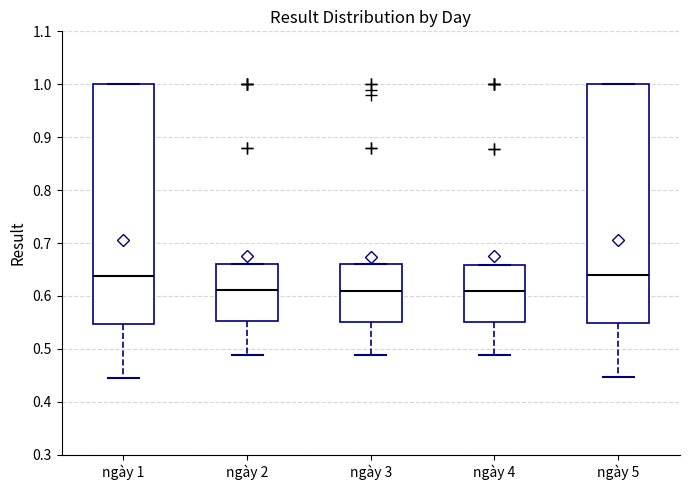

Reading left to right, read every box against the y-axis: the position of its median line, the range the box covers, and the ends of its whiskers. The values are not printed on the chart, so give them approximately, as read against the axis.

ngày 1: median 0.64, box 0.55 to 1.00, whiskers 0.45 to 1.00
ngày 2: median 0.61, box 0.55 to 0.66, whiskers 0.49 to 0.66
ngày 3: median 0.61, box 0.55 to 0.66, whiskers 0.49 to 0.66
ngày 4: median 0.61, box 0.55 to 0.66, whiskers 0.49 to 0.66
ngày 5: median 0.64, box 0.55 to 1.00, whiskers 0.45 to 1.00